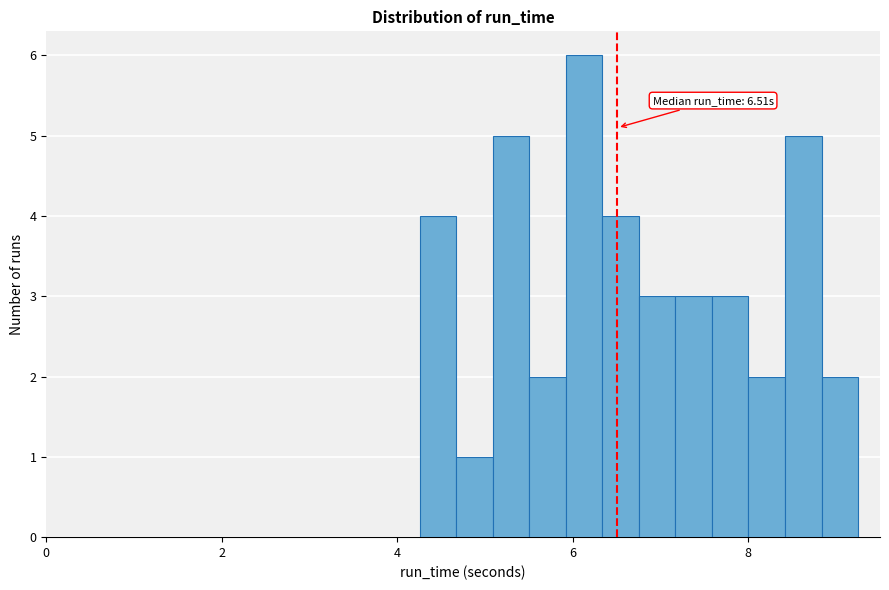

Read against the x-axis, roughly where is the centre of the tallest bar?

6.2